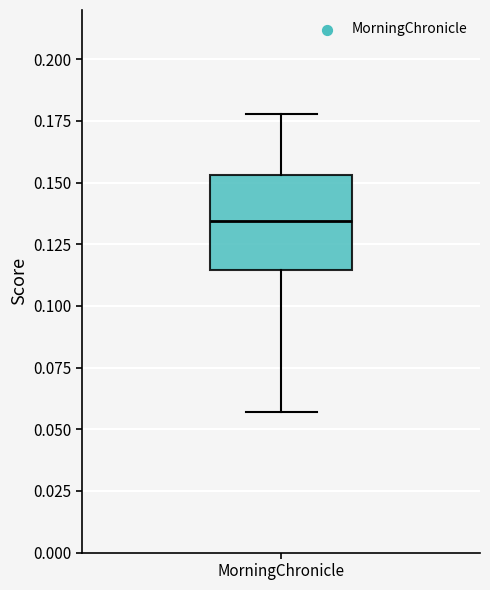

Transcribe this box plot: give where the median line is, the range the box spans, and where the two whiskers end, as read against the y-axis. The values are not printed on the chart, so give them approximately, as read against the axis.

median 0.135, box 0.115 to 0.155, whiskers 0.055 to 0.180